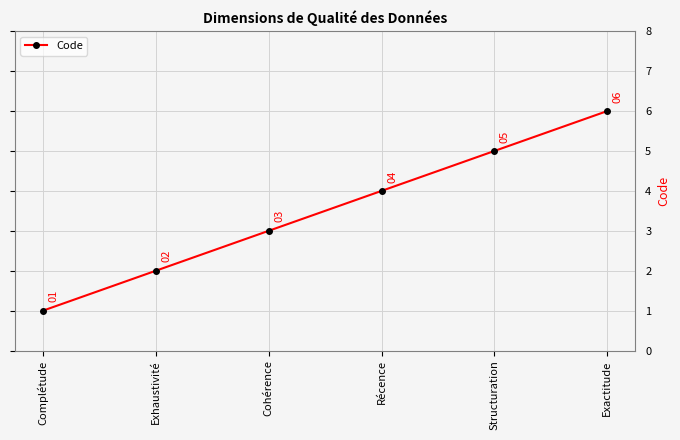

What is the sum of the values at Exactitude and Récence?

10